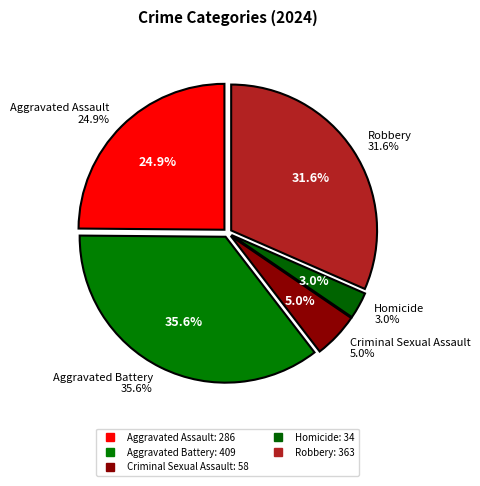

Combined, what portion of the pie is Aggravated Assault and Homicide?

27.8%